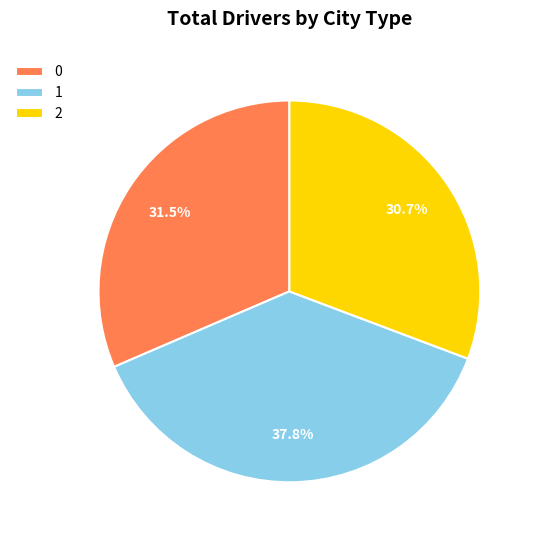

What is the ratio of the value at 0 to the value at 2?

1.0